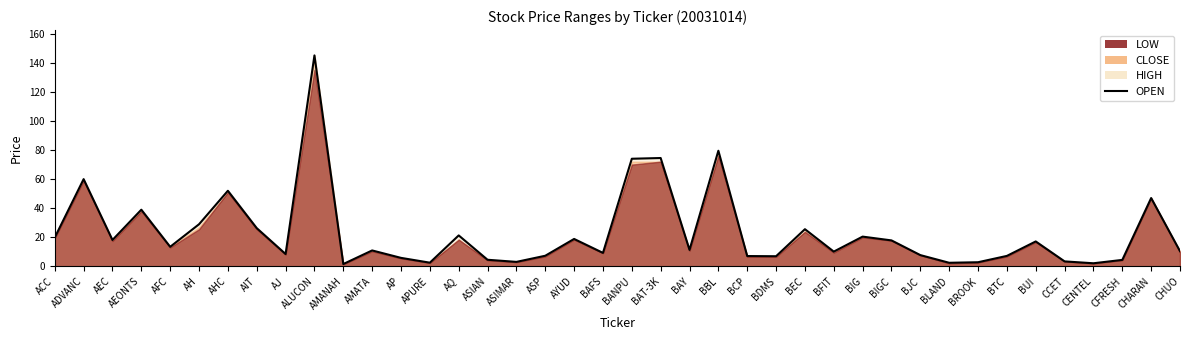

Which category has the highest value across all series?

ALUCON